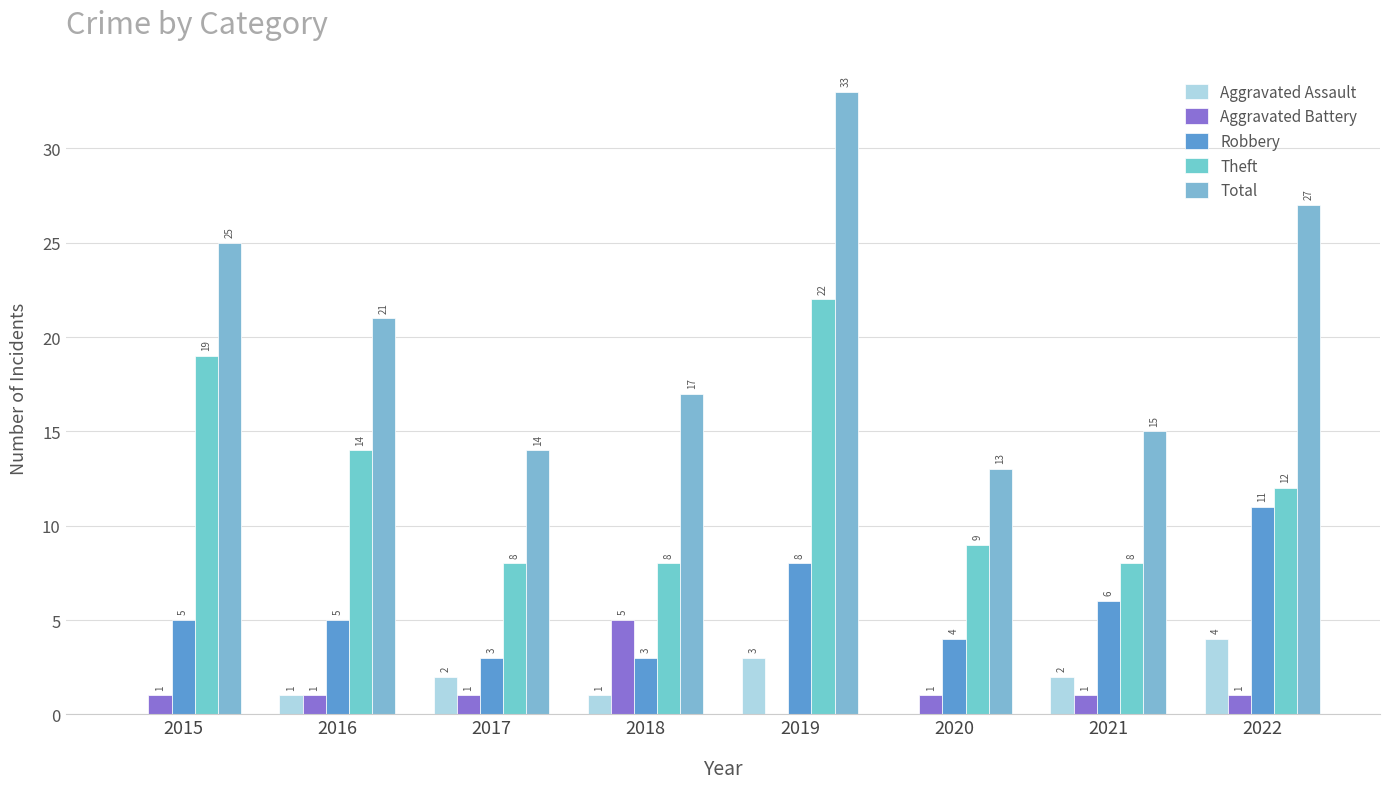

Which category has the lowest value across all series?

2015